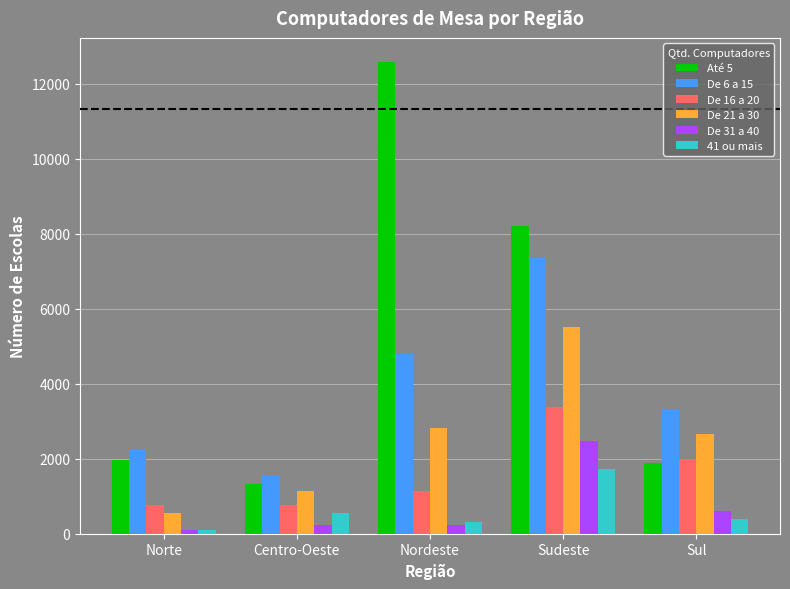

What is the highest value of the De 16 a 20 series?

3374